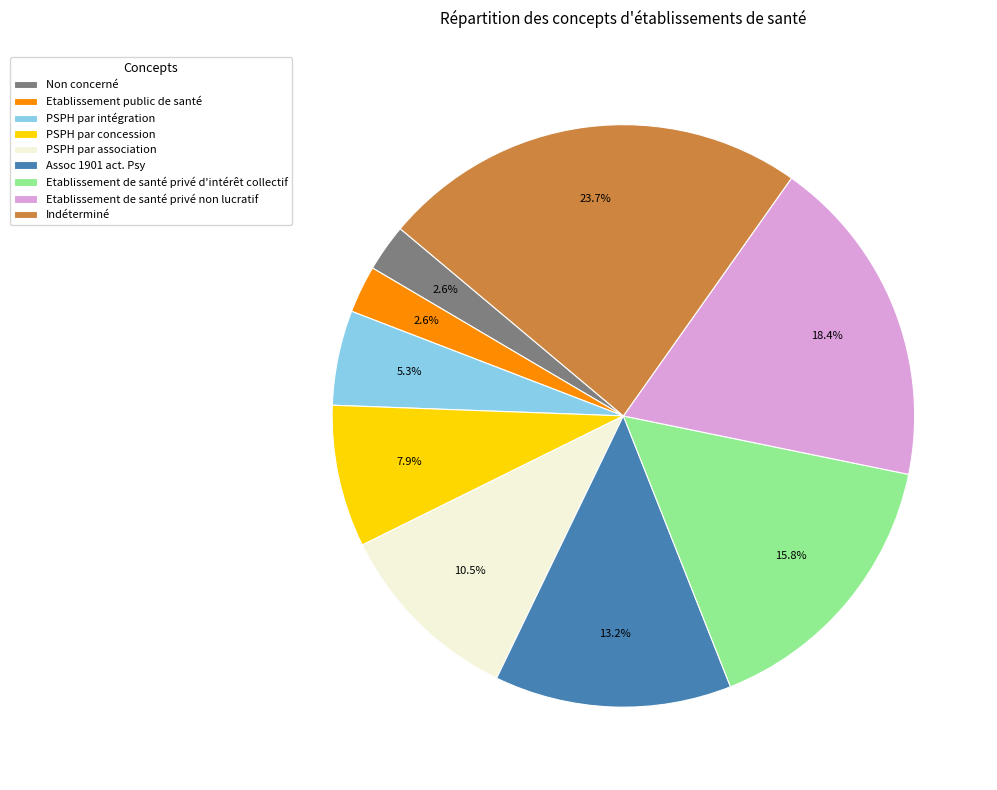

How many segments does this pie chart have?

9